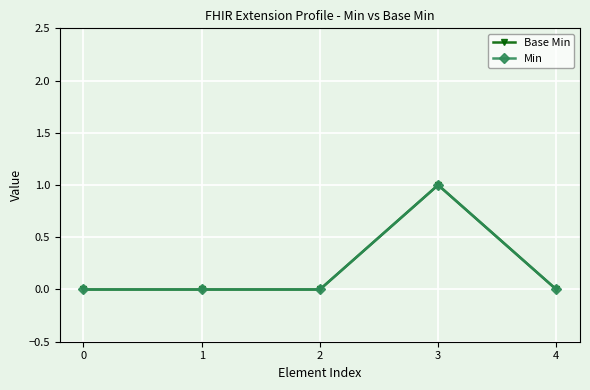

True or false: Min and Base Min intersect in this chart.

False